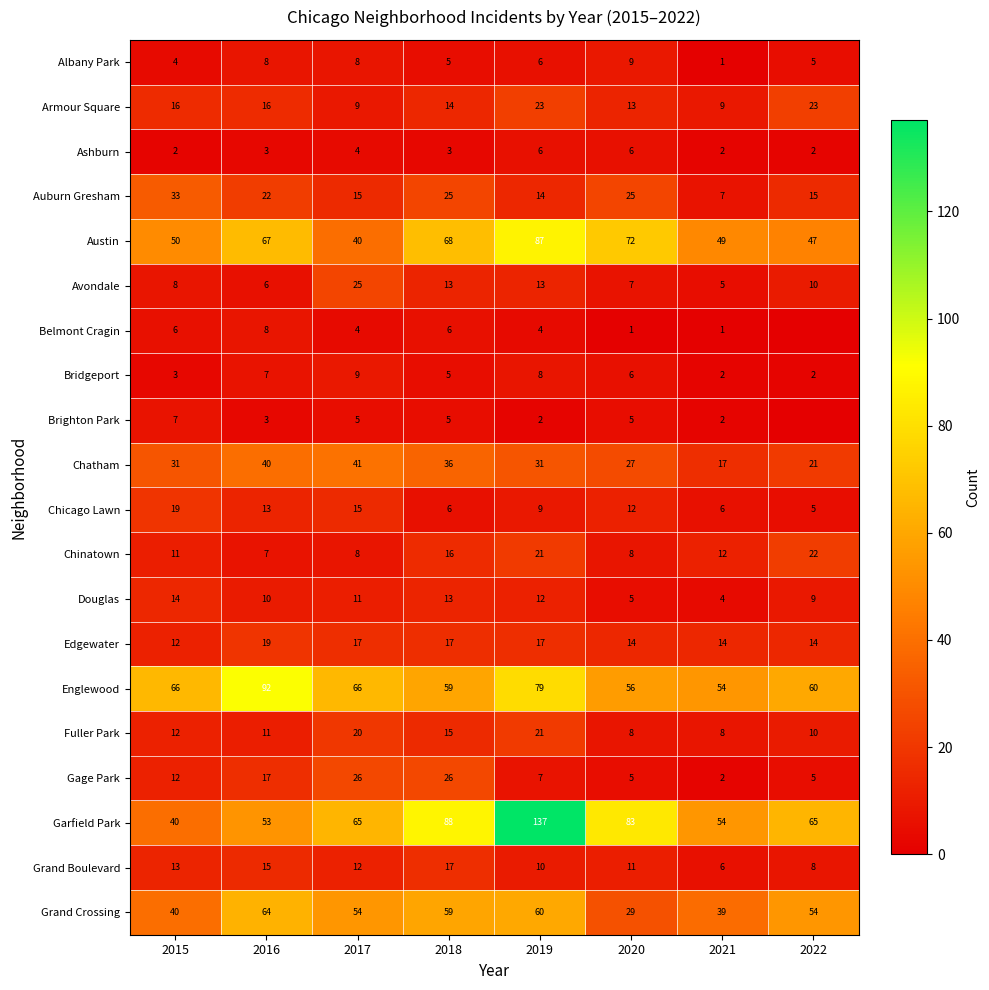

Which series changed the most between 2017 and 2019?

Garfield Park